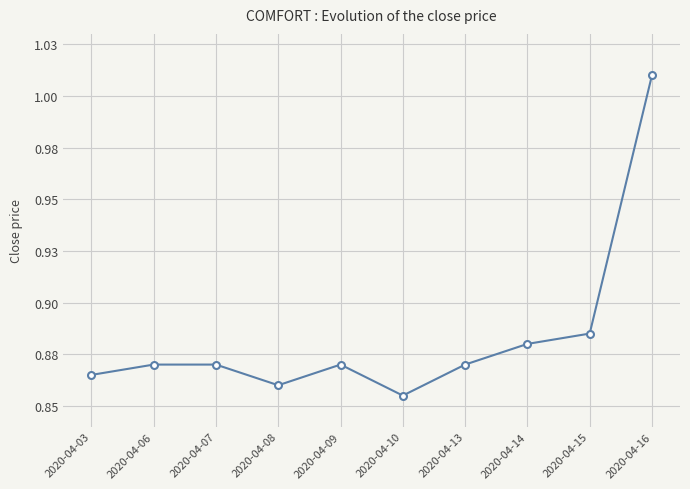

List the labels in order of value, smallest first.

2020-04-10, 2020-04-08, 2020-04-03, 2020-04-06, 2020-04-07, 2020-04-09, 2020-04-13, 2020-04-14, 2020-04-15, 2020-04-16